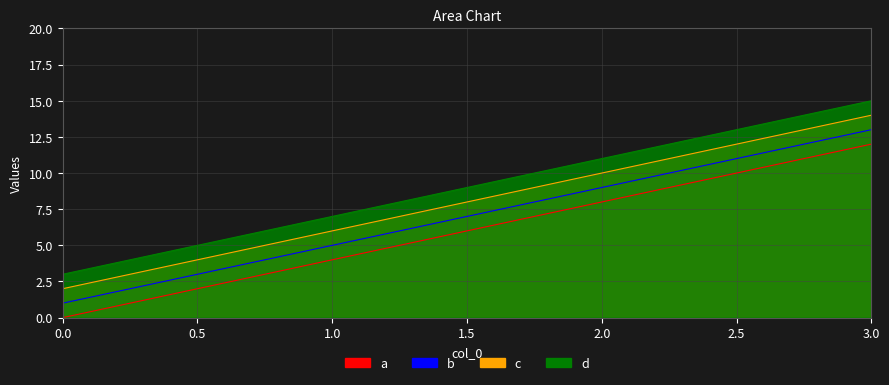

What is the difference between the maximum and minimum values in the c series?

12